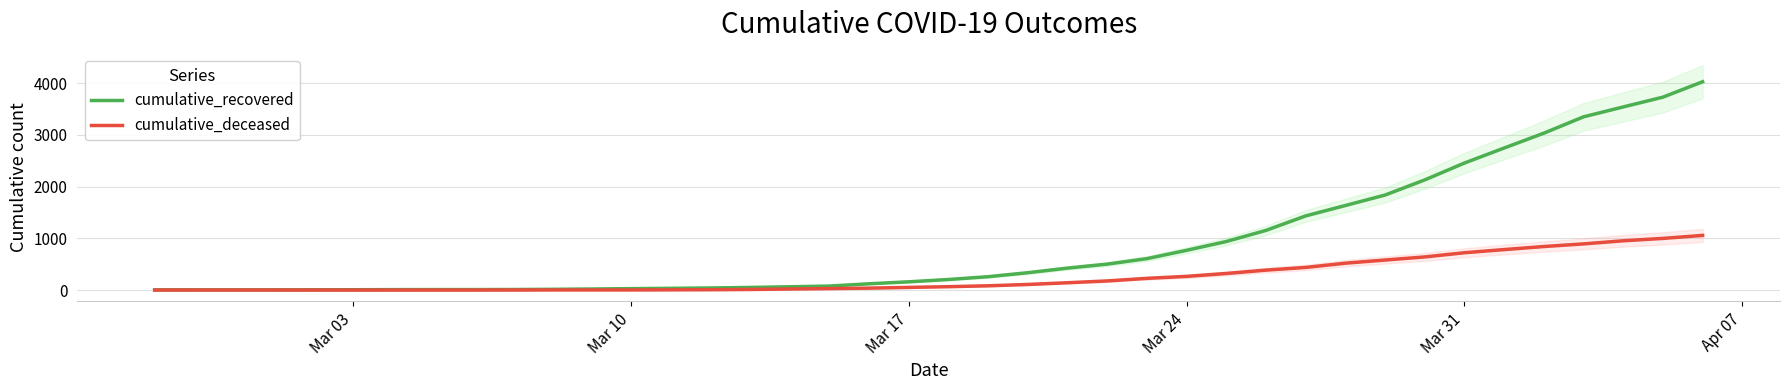

The cumulative_deceased series shows 0 at Mar 10. True or false?

True